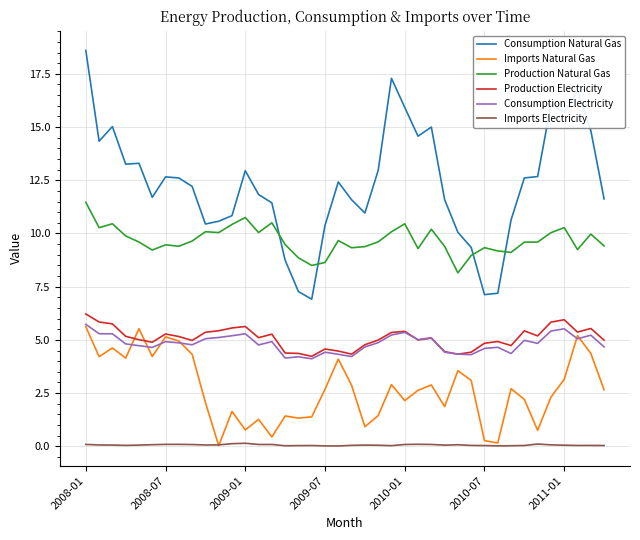

Which series has the widest spread of values?

Consumption Natural Gas